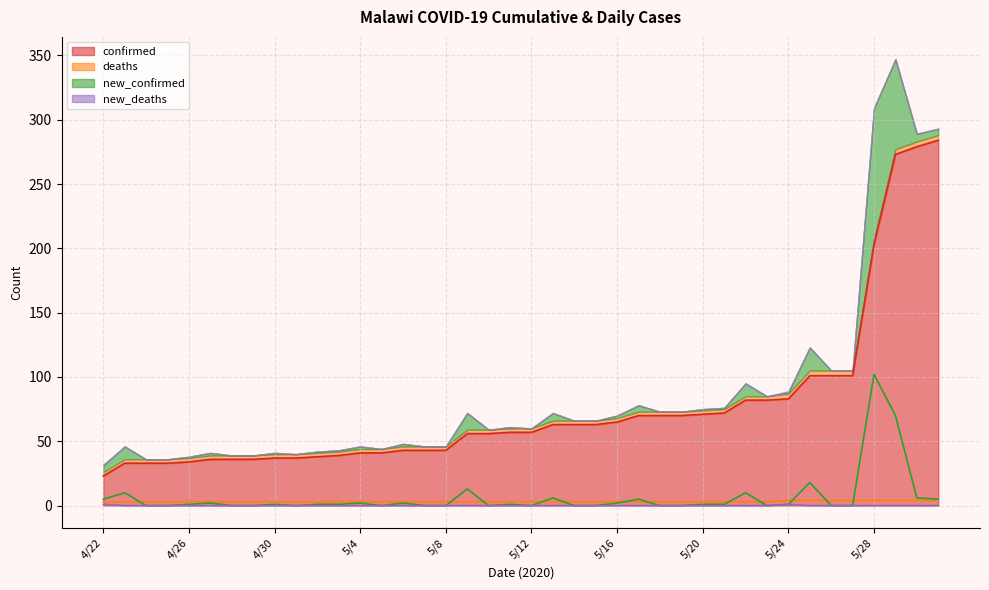

True or false: confirmed has a value of 107 at 5/17.

False